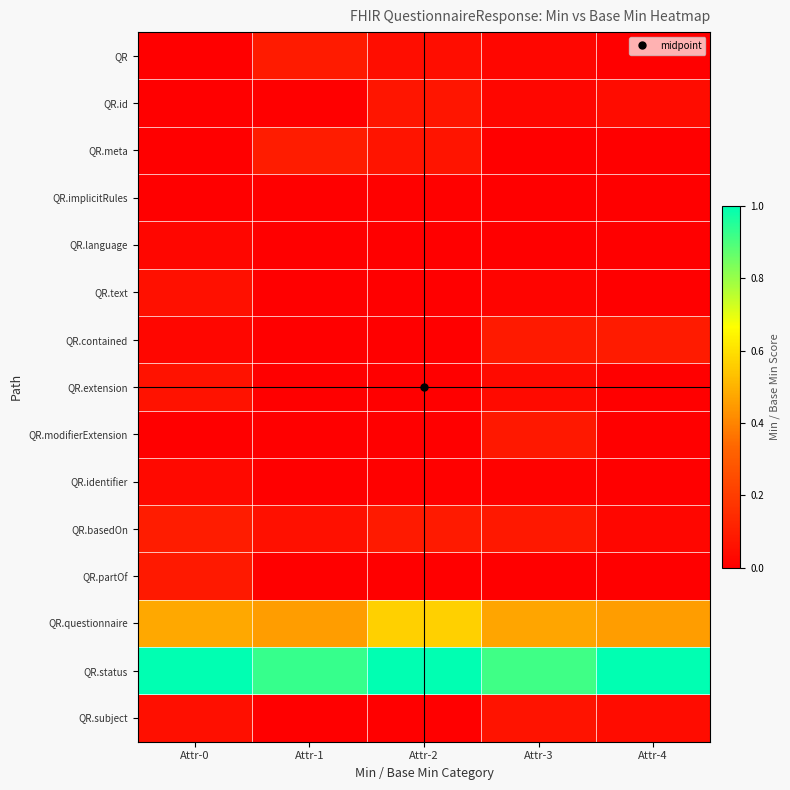

Reading right to left, list all the values displayed in this chart.

QR: Attr-4=0.0	Attr-3=0.0	Attr-2=0.0	Attr-1=0.1	Attr-0=0.0
QR.id: Attr-4=0.0	Attr-3=0.0	Attr-2=0.1	Attr-1=0.0	Attr-0=0.0
QR.meta: Attr-4=0.0	Attr-3=0.0	Attr-2=0.1	Attr-1=0.1	Attr-0=0.0
QR.implicitRules: Attr-4=0.0	Attr-3=0.0	Attr-2=0.0	Attr-1=0.0	Attr-0=0.0
QR.language: Attr-4=0.0	Attr-3=0.0	Attr-2=0.0	Attr-1=0.0	Attr-0=0.0
QR.text: Attr-4=0.0	Attr-3=0.0	Attr-2=0.0	Attr-1=0.0	Attr-0=0.1
QR.contained: Attr-4=0.1	Attr-3=0.1	Attr-2=0.0	Attr-1=0.0	Attr-0=0.0
QR.extension: Attr-4=0.0	Attr-3=0.0	Attr-2=0.0	Attr-1=0.0	Attr-0=0.1
QR.modifierExtension: Attr-4=0.0	Attr-3=0.1	Attr-2=0.0	Attr-1=0.0	Attr-0=0.0
QR.identifier: Attr-4=0.0	Attr-3=0.0	Attr-2=0.0	Attr-1=0.0	Attr-0=0.0
QR.basedOn: Attr-4=0.0	Attr-3=0.1	Attr-2=0.1	Attr-1=0.1	Attr-0=0.1
QR.partOf: Attr-4=0.0	Attr-3=0.0	Attr-2=0.0	Attr-1=0.0	Attr-0=0.1
QR.questionnaire: Attr-4=0.5	Attr-3=0.5	Attr-2=0.6	Attr-1=0.5	Attr-0=0.5
QR.status: Attr-4=1.0	Attr-3=0.9	Attr-2=1.0	Attr-1=0.9	Attr-0=1.0
QR.subject: Attr-4=0.0	Attr-3=0.1	Attr-2=0.0	Attr-1=0.0	Attr-0=0.1